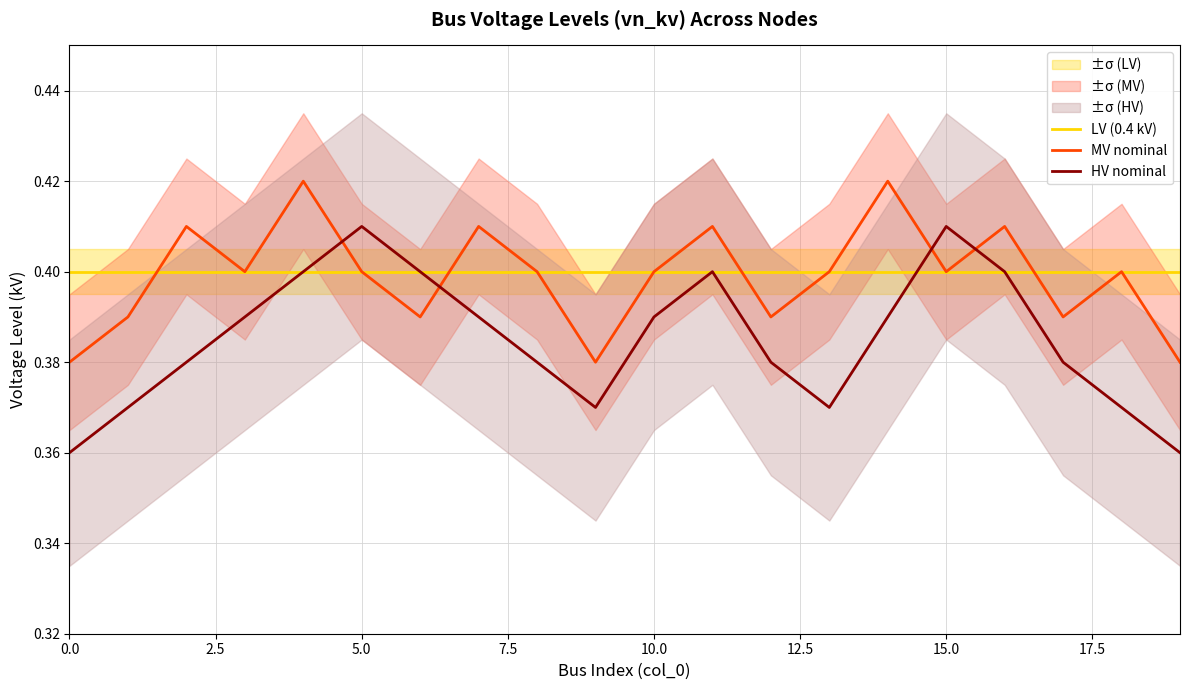

What is the total value across all series at 9?

1.1